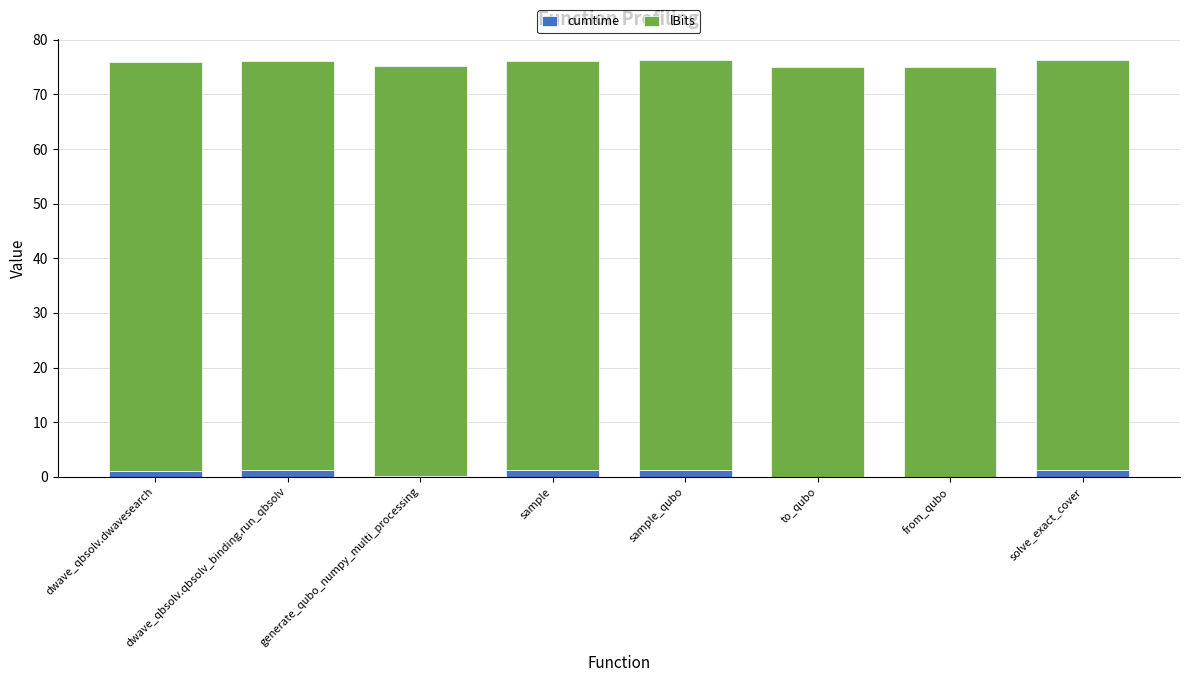

How many series are shown in this chart?

2